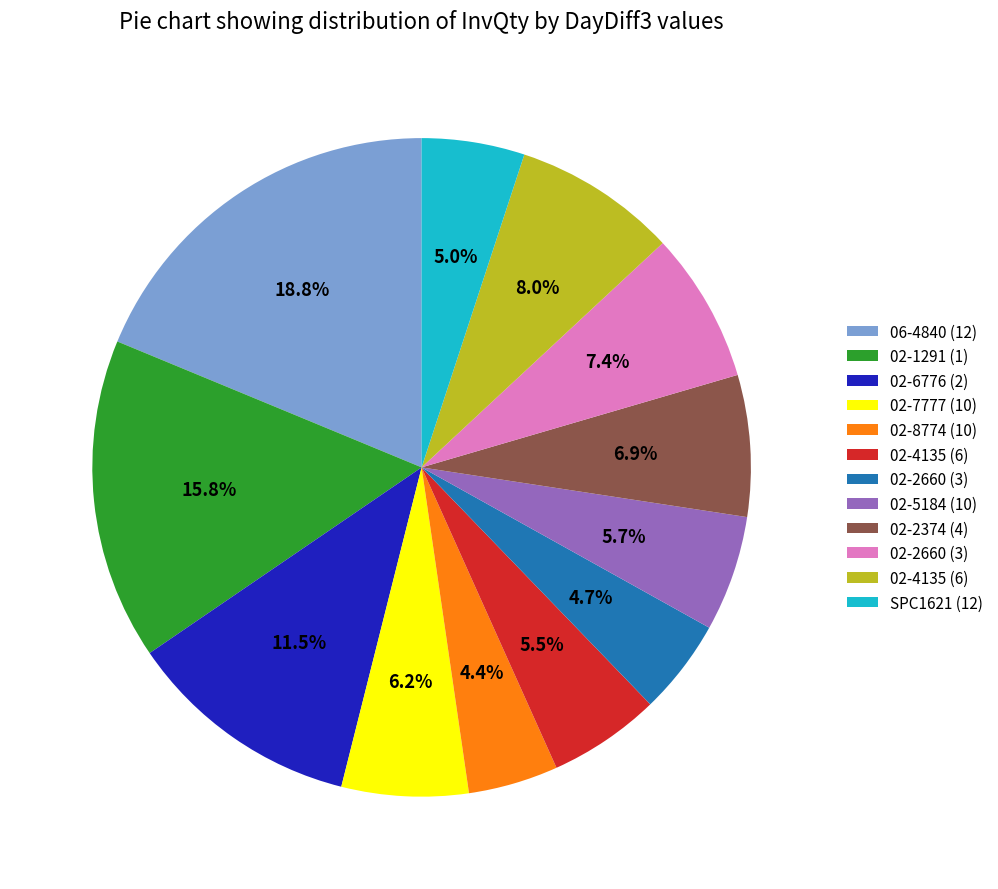

Is there any slice that represents more than half of the pie?

No